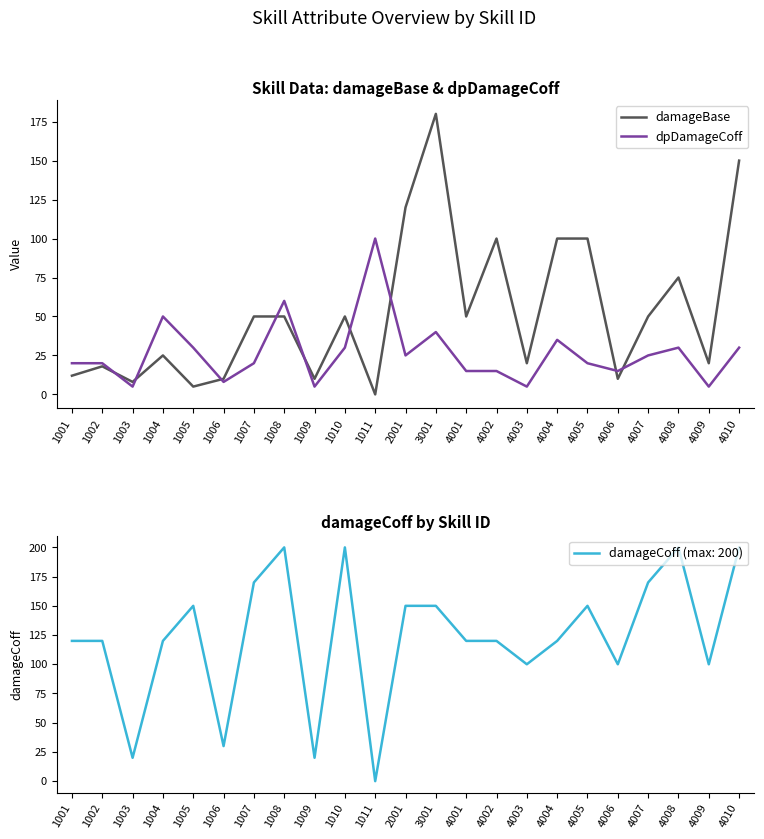

Which series has the largest range (max minus min)?

damageBase